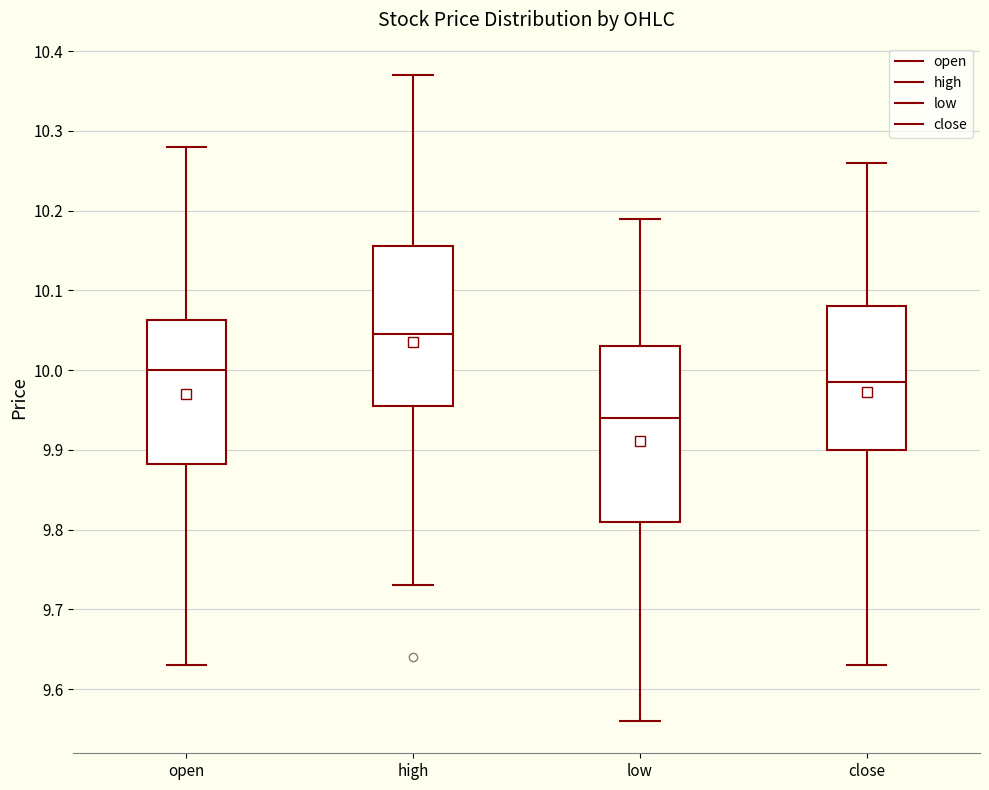

Which box's median line is the lowest?

low